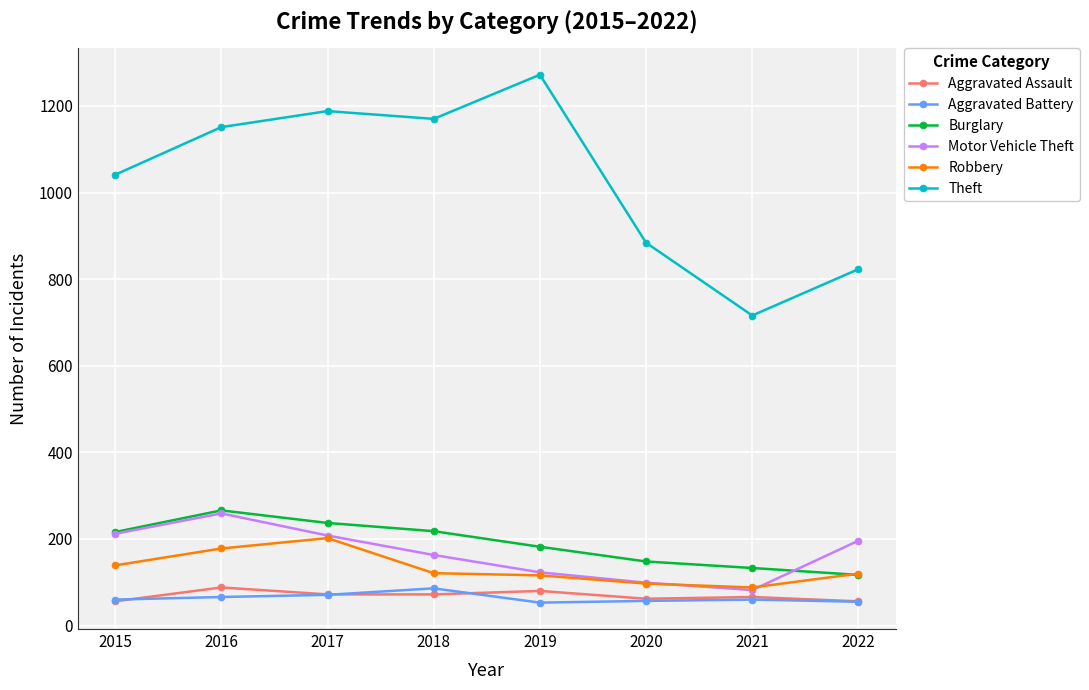

What is the average value of the Theft series?

1031